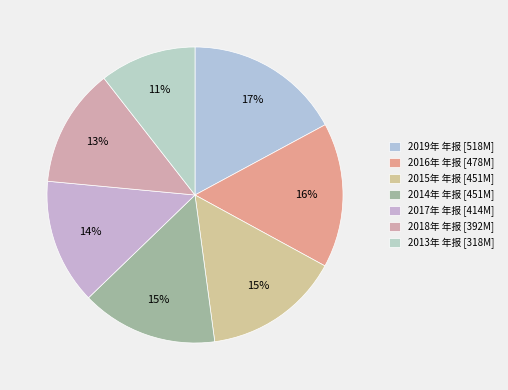

Combined, do 2015年 年报 and 2017年 年报 account for over 50%?

No